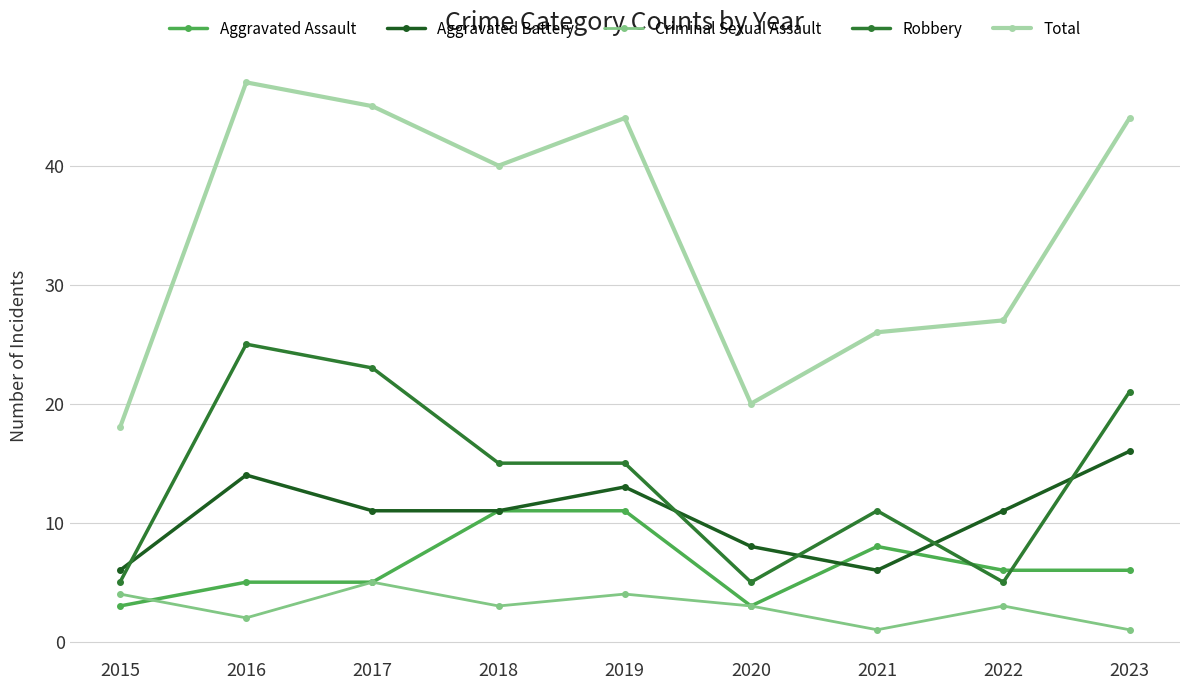

Is the value of Criminal Sexual Assault at 2016 greater than the value of Aggravated Battery at 2016?

No